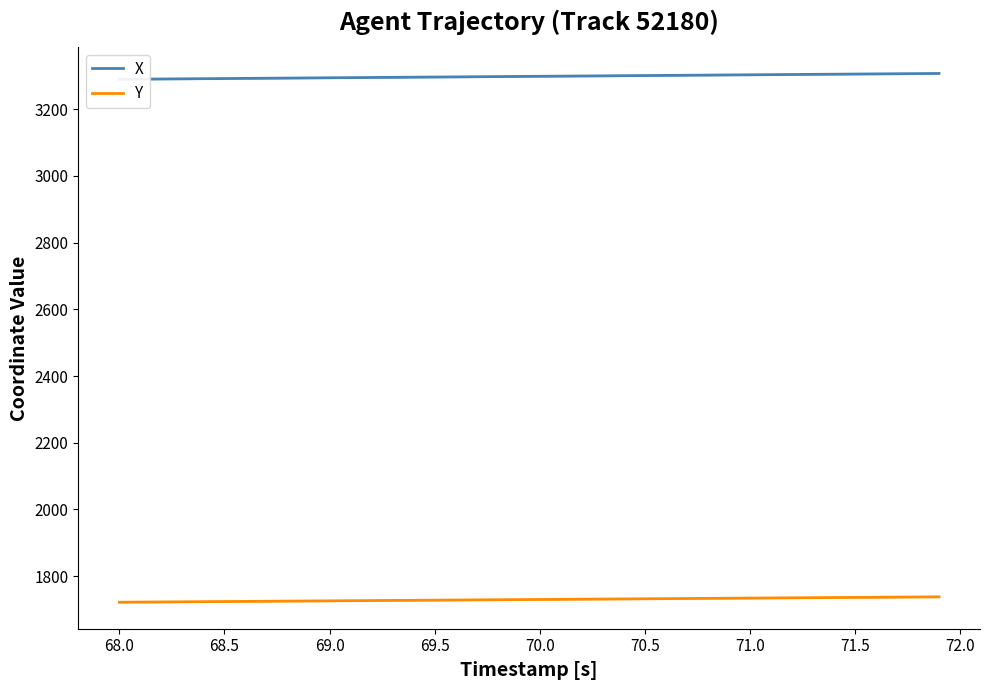

How many lines are shown in the chart?

2